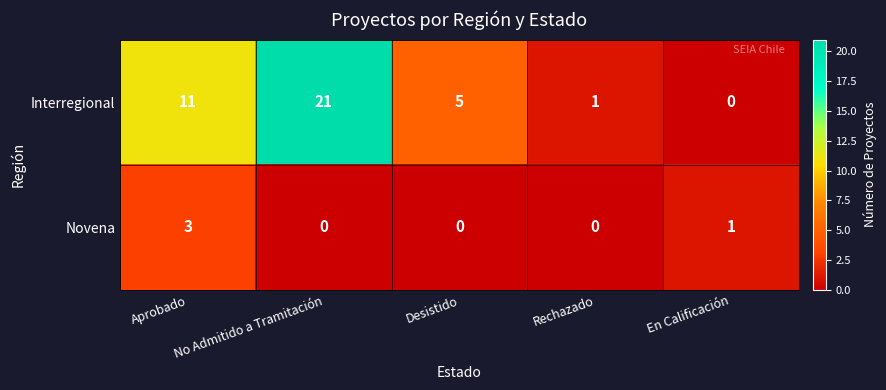

Which series changed the most between Desistido and En Calificación?

Interregional